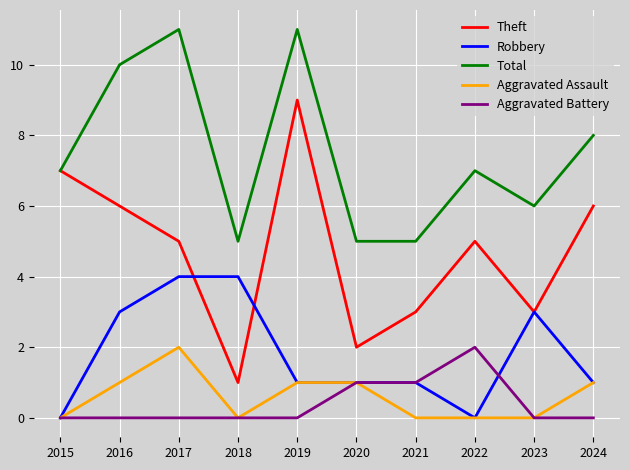

Is it true that Aggravated Battery equals 0 at 2017?

True